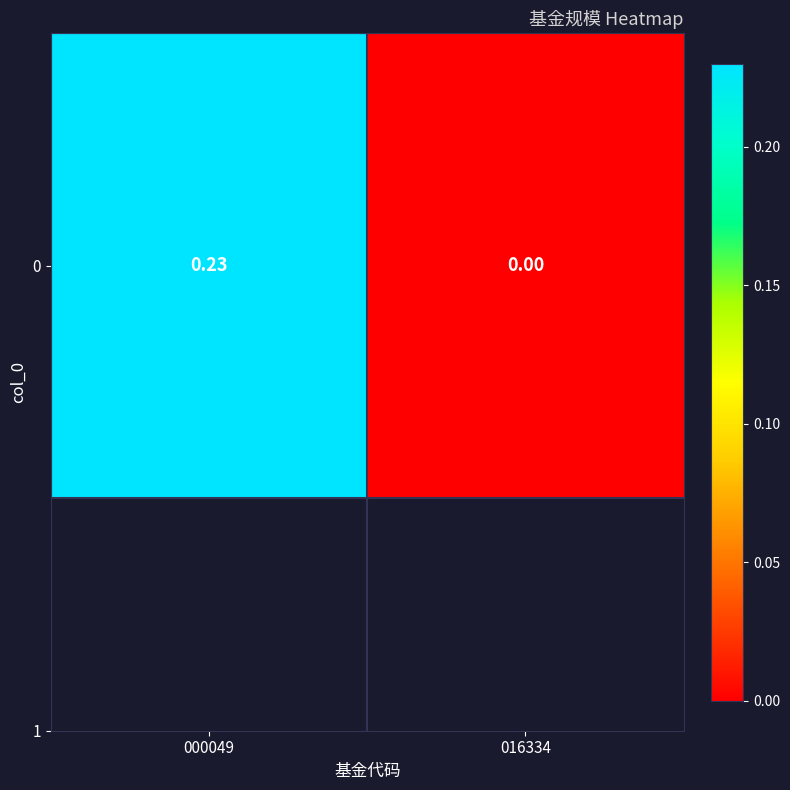

Which label corresponds to the largest value in the chart?

000049